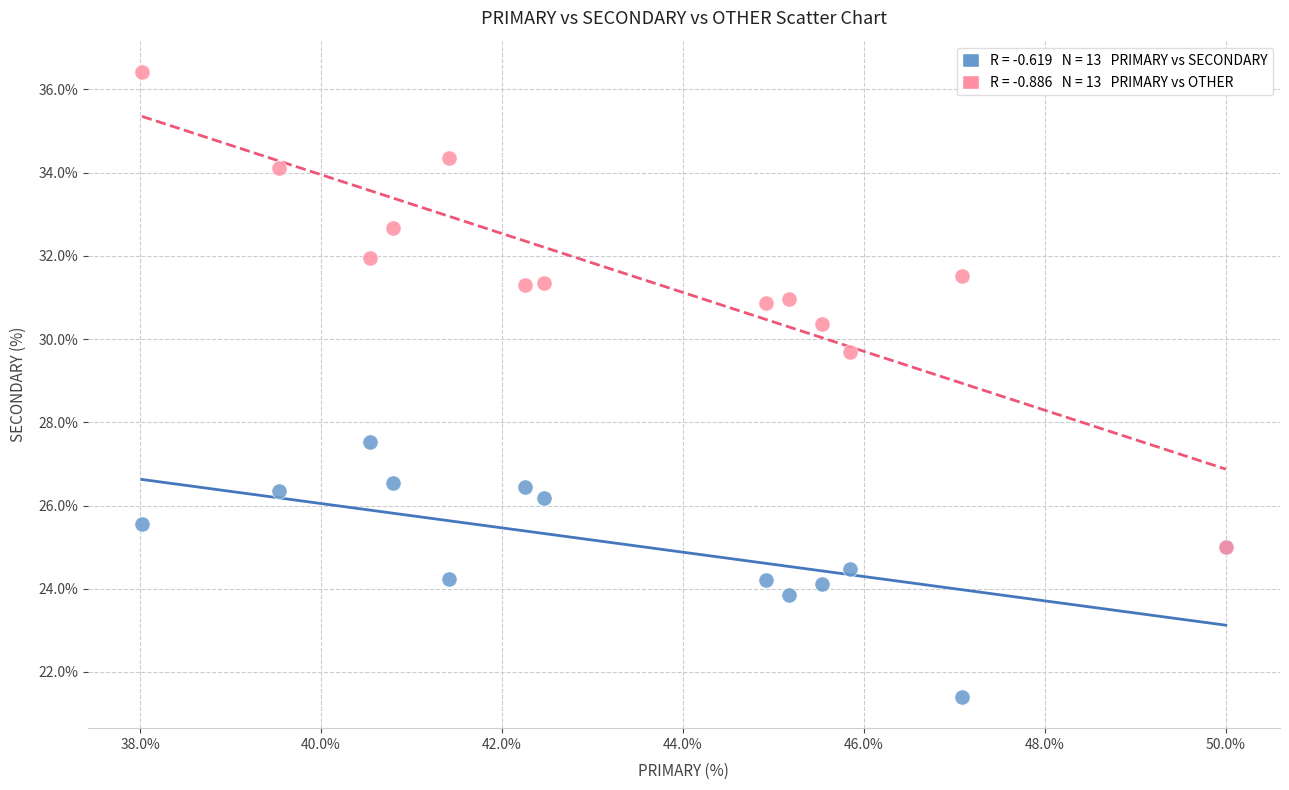

Across all series, what Y value is closest to 28?

27.5